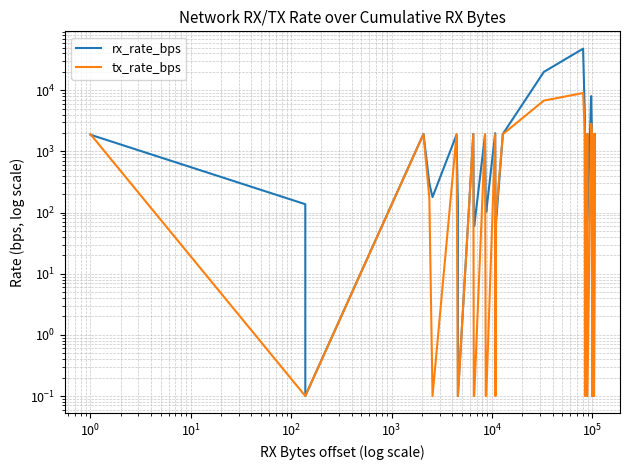

How many data points does each series have?

40